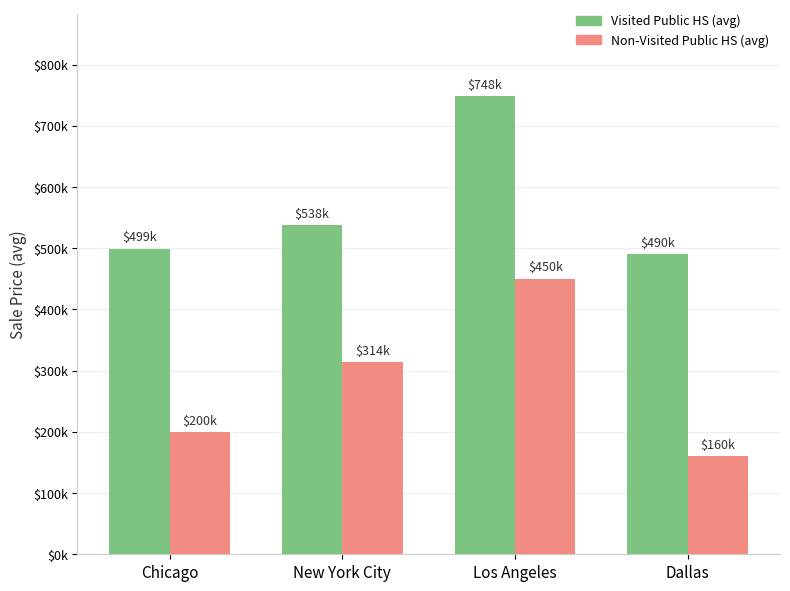

Rank the categories by Visited Public HS (avg) value from highest to lowest.

Los Angeles, New York City, Chicago, Dallas